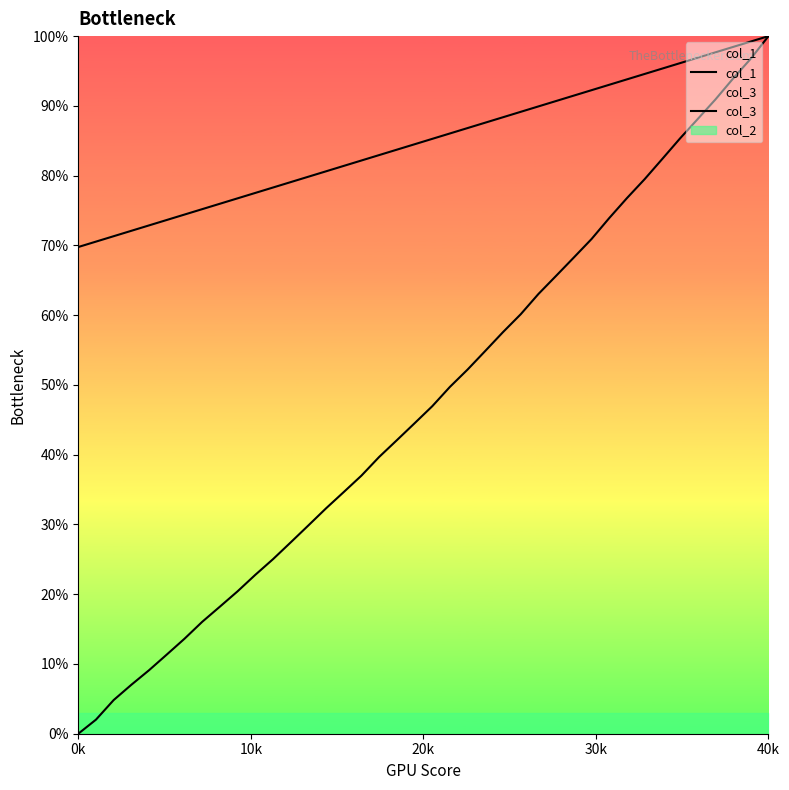

True or false: col_1 has a value of 0.3 at 9.

False